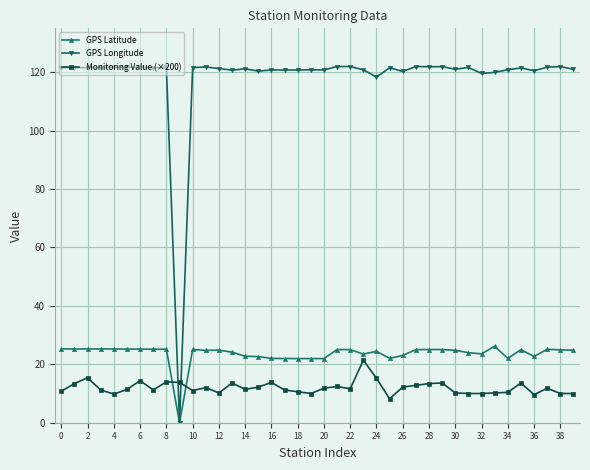

Which series has the largest total across all categories?

GPS Longitude